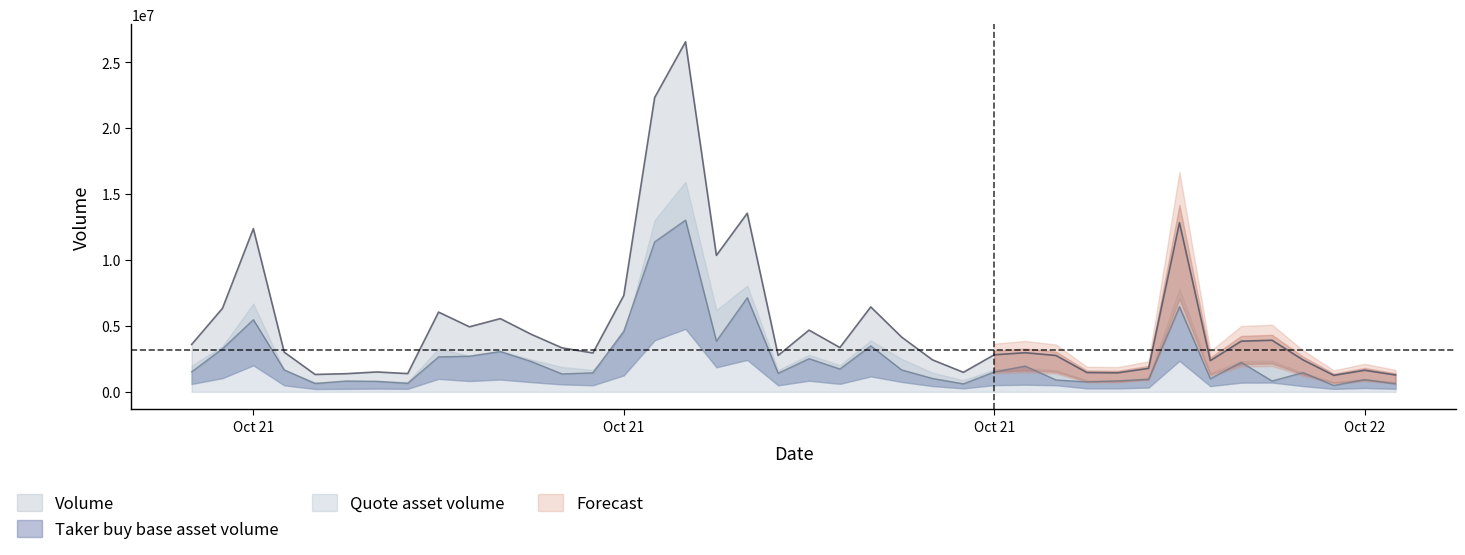

At how many categories does at least one series exceed 23455396?

1